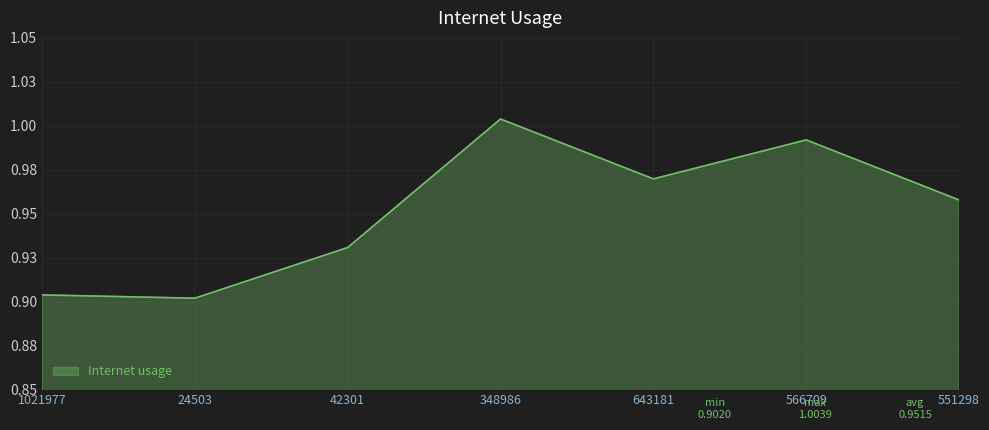

Does the chart display data point markers on the line(s)?

No